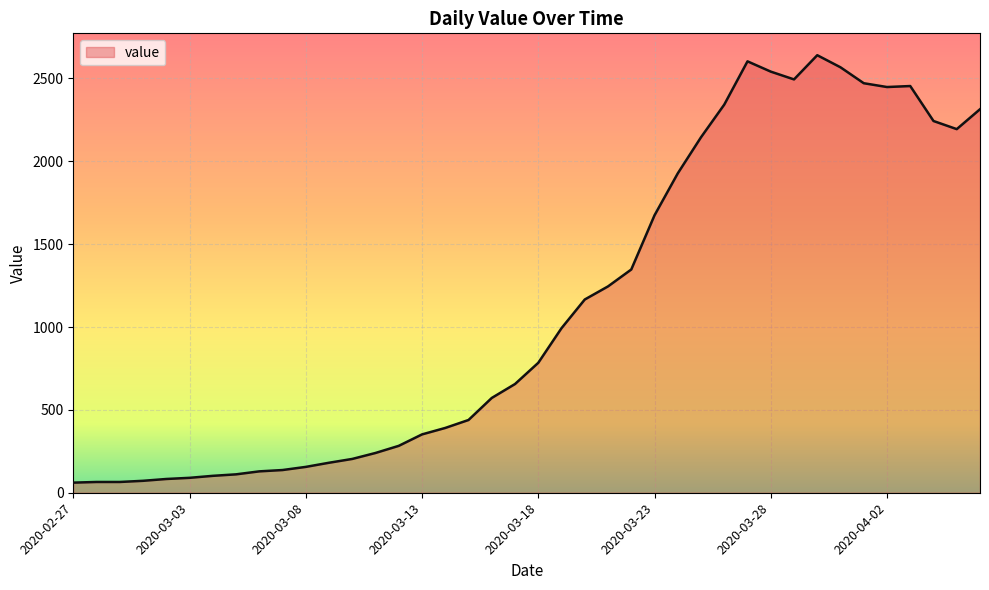

What is the maximum value shown in the chart?

2640